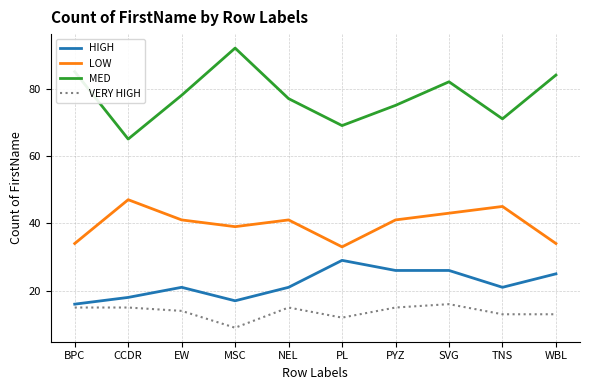

Reading right to left, transcribe all the data shown in this chart.

HIGH: WBL=25	TNS=21	SVG=26	PYZ=26	PL=29	NEL=21	MSC=17	EW=21	CCDR=18	BPC=16
LOW: WBL=34	TNS=45	SVG=43	PYZ=41	PL=33	NEL=41	MSC=39	EW=41	CCDR=47	BPC=34
MED: WBL=84	TNS=71	SVG=82	PYZ=75	PL=69	NEL=77	MSC=92	EW=78	CCDR=65	BPC=85
VERY HIGH: WBL=13	TNS=13	SVG=16	PYZ=15	PL=12	NEL=15	MSC=9	EW=14	CCDR=15	BPC=15